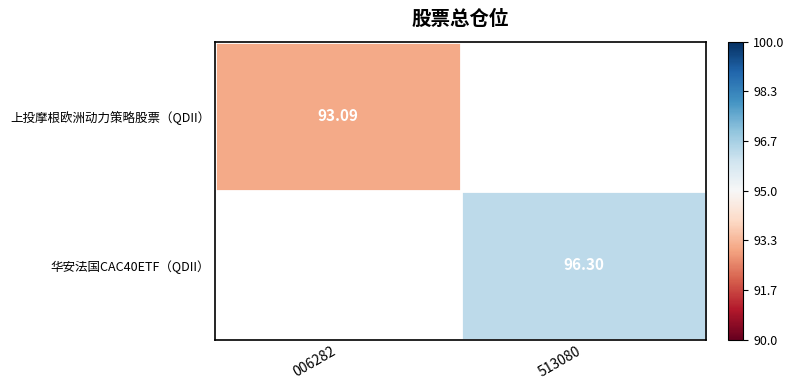

Is the value of 华安法国CAC40ETF（QDII） at 513080 greater than the value of 上投摩根欧洲动力策略股票（QDII） at 006282?

Yes